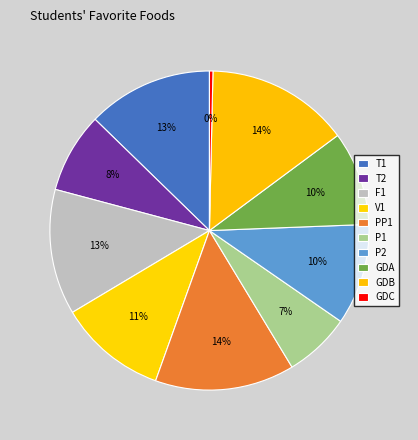

Between V1 and F1, which is larger?

F1